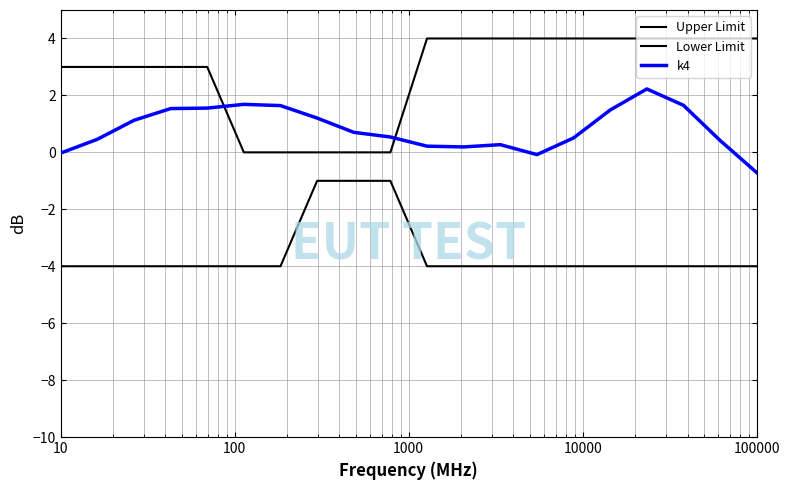

Reading left to right, what are all the values shown in this chart?

Upper Limit: 3.0	3.0	3.0	3.0	3.0	0.0	0.0	0.0	0.0	0.0	4.0	4.0	4.0	4.0	4.0	4.0	4.0	4.0	4.0	4.0
Lower Limit: -4.0	-4.0	-4.0	-4.0	-4.0	-4.0	-4.0	-1.0	-1.0	-1.0	-4.0	-4.0	-4.0	-4.0	-4.0	-4.0	-4.0	-4.0	-4.0	-4.0
k4: -0.0	0.5	1.1	1.5	1.6	1.7	1.6	1.2	0.7	0.5	0.2	0.2	0.3	-0.1	0.5	1.5	2.2	1.7	0.4	-0.7